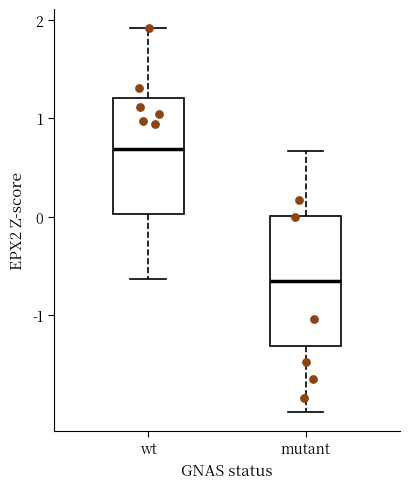

Comparing the boxes themselves (not the whiskers), which one is the tallest?

mutant